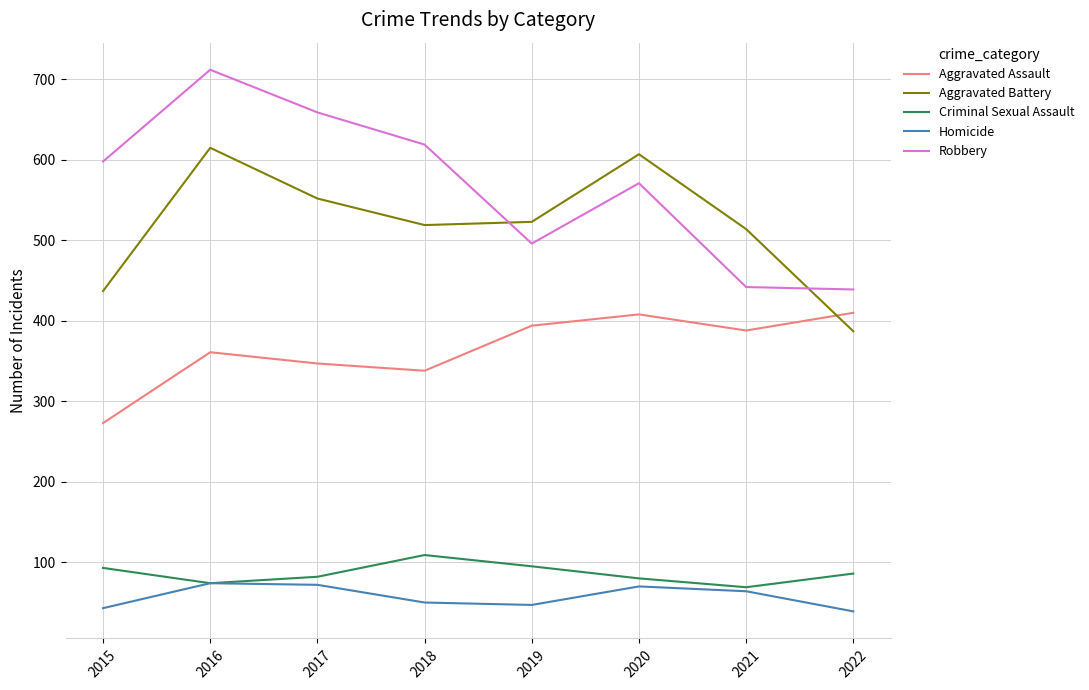

What is the lowest value of the Aggravated Assault series?

273